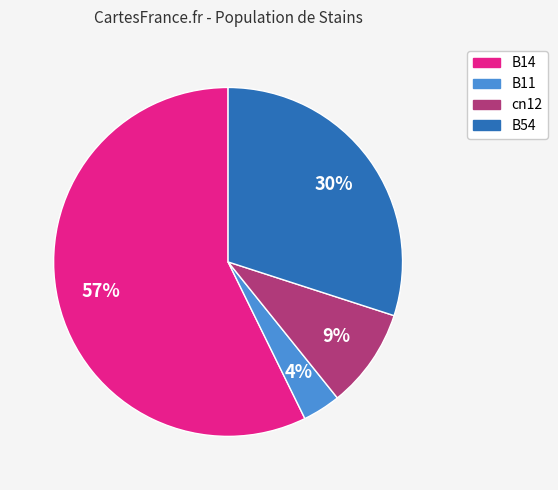

Rank the categories by value from lowest to highest.

B11, cn12, B54, B14